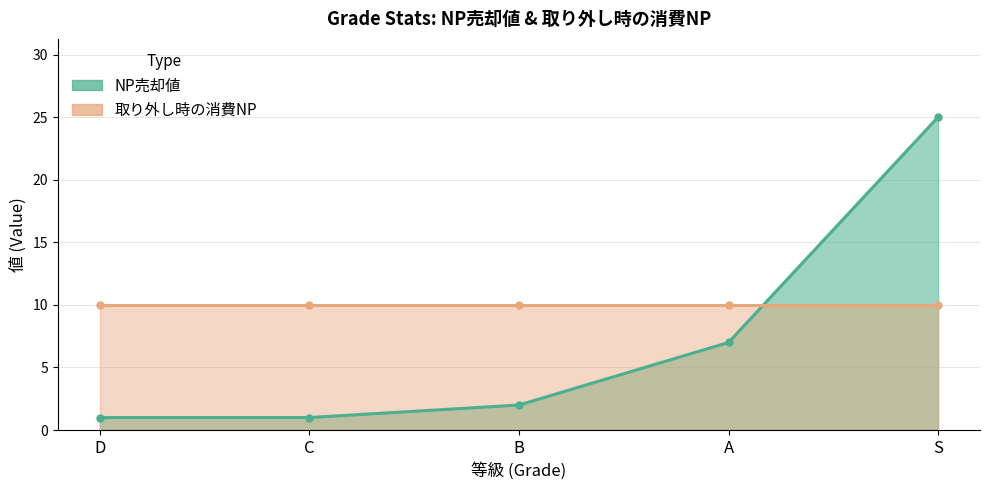

At which category does the chart reach its minimum across all series?

D